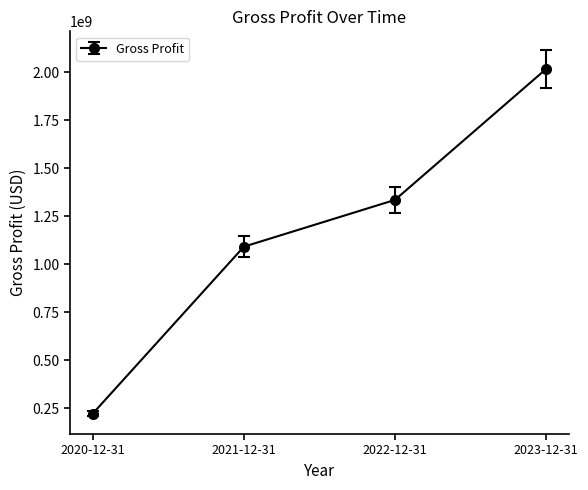

What is the label of the 2nd point from the left?

2021-12-31